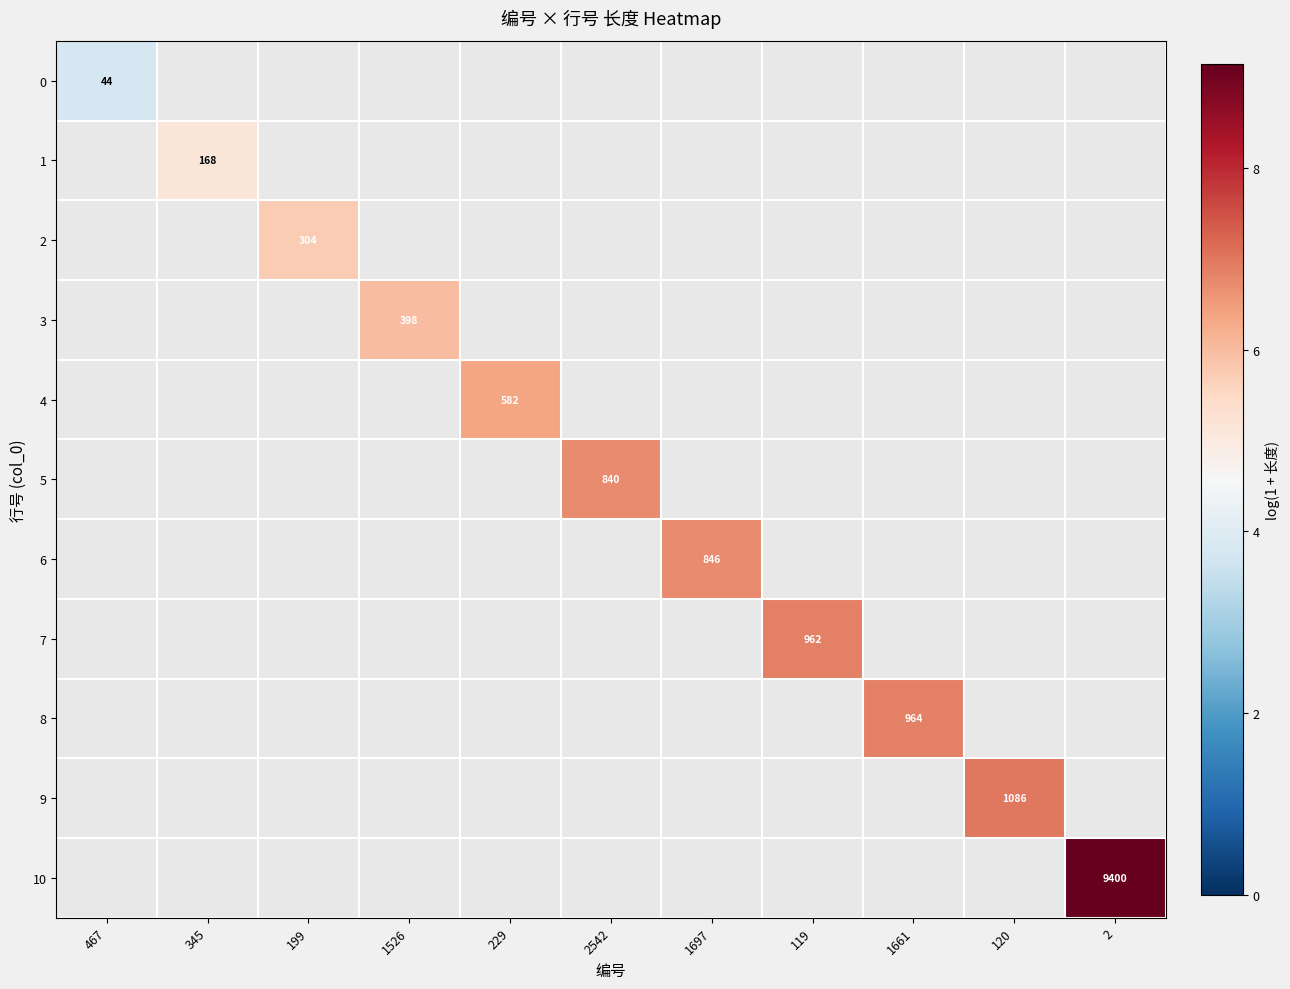

Is the value of 10 at 1697 greater than the value of 3 at 2?

No